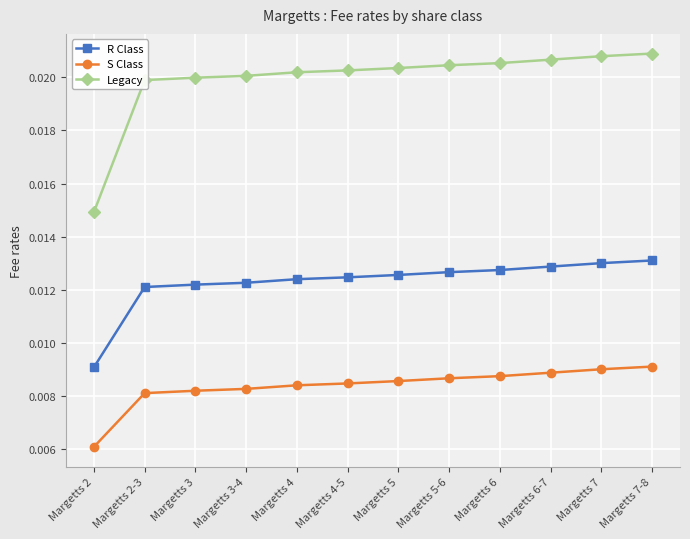

Which series has the largest range (max minus min)?

Legacy